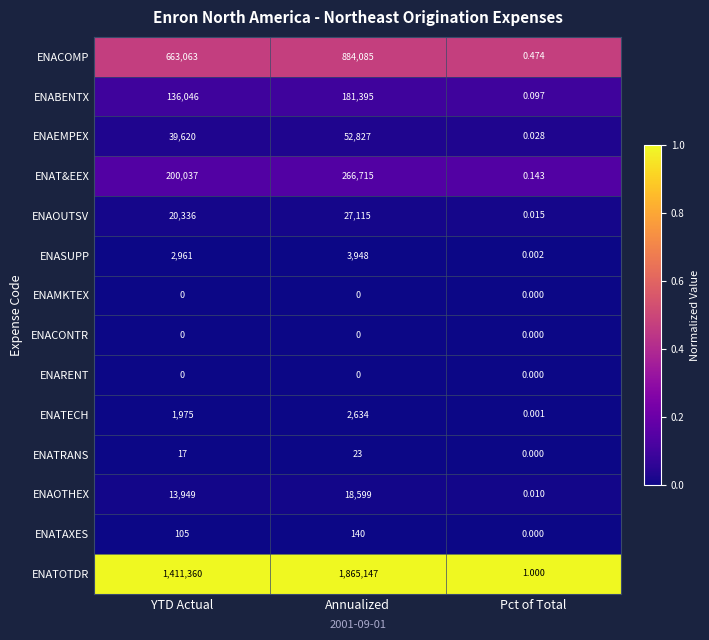

What is the maximum value shown in the chart?

1865147.0